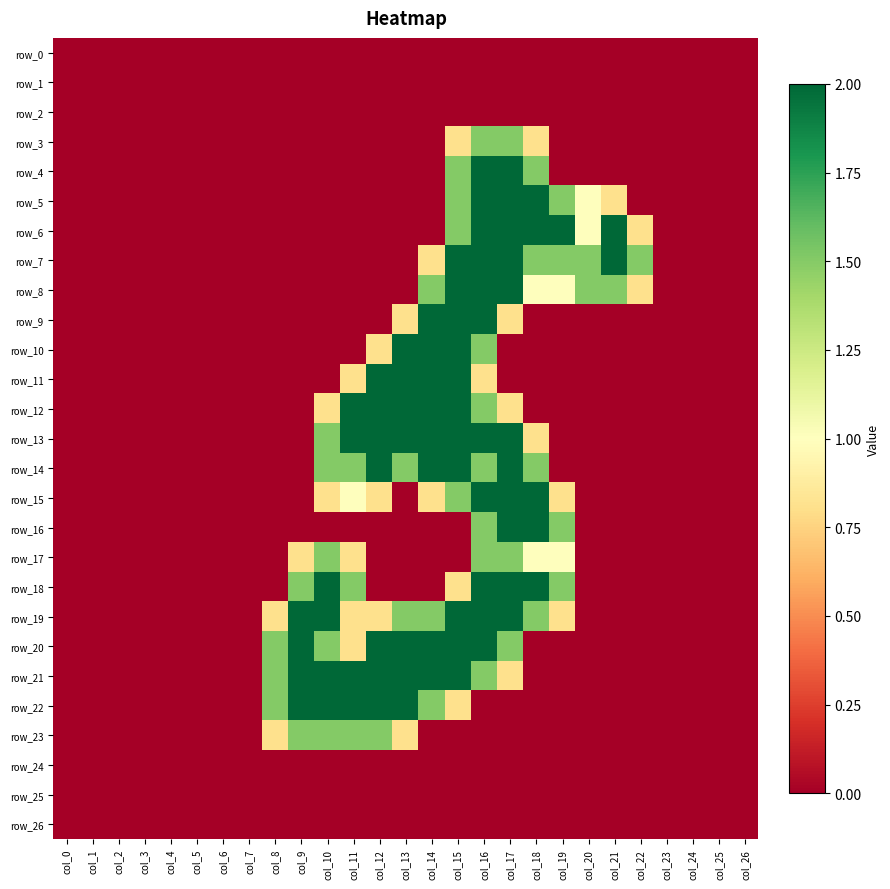

Reading right to left, what are all the values shown in this chart?

row_0: 0.0	0.0	0.0	0.0	0.0	0.0	0.0	0.0	0.0	0.0	0.0	0.0	0.0	0.0	0.0	0.0	0.0	0.0	0.0	0.0	0.0	0.0	0.0	0.0	0.0	0.0	0.0
row_1: 0.0	0.0	0.0	0.0	0.0	0.0	0.0	0.0	0.0	0.0	0.0	0.0	0.0	0.0	0.0	0.0	0.0	0.0	0.0	0.0	0.0	0.0	0.0	0.0	0.0	0.0	0.0
row_2: 0.0	0.0	0.0	0.0	0.0	0.0	0.0	0.0	0.0	0.0	0.0	0.0	0.0	0.0	0.0	0.0	0.0	0.0	0.0	0.0	0.0	0.0	0.0	0.0	0.0	0.0	0.0
row_3: 0.0	0.0	0.0	0.0	0.0	0.0	0.0	0.0	0.8	1.5	1.5	0.8	0.0	0.0	0.0	0.0	0.0	0.0	0.0	0.0	0.0	0.0	0.0	0.0	0.0	0.0	0.0
row_4: 0.0	0.0	0.0	0.0	0.0	0.0	0.0	0.0	1.5	2.0	2.0	1.5	0.0	0.0	0.0	0.0	0.0	0.0	0.0	0.0	0.0	0.0	0.0	0.0	0.0	0.0	0.0
row_5: 0.0	0.0	0.0	0.0	0.0	0.8	1.0	1.5	2.0	2.0	2.0	1.5	0.0	0.0	0.0	0.0	0.0	0.0	0.0	0.0	0.0	0.0	0.0	0.0	0.0	0.0	0.0
row_6: 0.0	0.0	0.0	0.0	0.8	2.0	1.0	2.0	2.0	2.0	2.0	1.5	0.0	0.0	0.0	0.0	0.0	0.0	0.0	0.0	0.0	0.0	0.0	0.0	0.0	0.0	0.0
row_7: 0.0	0.0	0.0	0.0	1.5	2.0	1.5	1.5	1.5	2.0	2.0	2.0	0.8	0.0	0.0	0.0	0.0	0.0	0.0	0.0	0.0	0.0	0.0	0.0	0.0	0.0	0.0
row_8: 0.0	0.0	0.0	0.0	0.8	1.5	1.5	1.0	1.0	2.0	2.0	2.0	1.5	0.0	0.0	0.0	0.0	0.0	0.0	0.0	0.0	0.0	0.0	0.0	0.0	0.0	0.0
row_9: 0.0	0.0	0.0	0.0	0.0	0.0	0.0	0.0	0.0	0.8	2.0	2.0	2.0	0.8	0.0	0.0	0.0	0.0	0.0	0.0	0.0	0.0	0.0	0.0	0.0	0.0	0.0
row_10: 0.0	0.0	0.0	0.0	0.0	0.0	0.0	0.0	0.0	0.0	1.5	2.0	2.0	2.0	0.8	0.0	0.0	0.0	0.0	0.0	0.0	0.0	0.0	0.0	0.0	0.0	0.0
row_11: 0.0	0.0	0.0	0.0	0.0	0.0	0.0	0.0	0.0	0.0	0.8	2.0	2.0	2.0	2.0	0.8	0.0	0.0	0.0	0.0	0.0	0.0	0.0	0.0	0.0	0.0	0.0
row_12: 0.0	0.0	0.0	0.0	0.0	0.0	0.0	0.0	0.0	0.8	1.5	2.0	2.0	2.0	2.0	2.0	0.8	0.0	0.0	0.0	0.0	0.0	0.0	0.0	0.0	0.0	0.0
row_13: 0.0	0.0	0.0	0.0	0.0	0.0	0.0	0.0	0.8	2.0	2.0	2.0	2.0	2.0	2.0	2.0	1.5	0.0	0.0	0.0	0.0	0.0	0.0	0.0	0.0	0.0	0.0
row_14: 0.0	0.0	0.0	0.0	0.0	0.0	0.0	0.0	1.5	2.0	1.5	2.0	2.0	1.5	2.0	1.5	1.5	0.0	0.0	0.0	0.0	0.0	0.0	0.0	0.0	0.0	0.0
row_15: 0.0	0.0	0.0	0.0	0.0	0.0	0.0	0.8	2.0	2.0	2.0	1.5	0.8	0.0	0.8	1.0	0.8	0.0	0.0	0.0	0.0	0.0	0.0	0.0	0.0	0.0	0.0
row_16: 0.0	0.0	0.0	0.0	0.0	0.0	0.0	1.5	2.0	2.0	1.5	0.0	0.0	0.0	0.0	0.0	0.0	0.0	0.0	0.0	0.0	0.0	0.0	0.0	0.0	0.0	0.0
row_17: 0.0	0.0	0.0	0.0	0.0	0.0	0.0	1.0	1.0	1.5	1.5	0.0	0.0	0.0	0.0	0.8	1.5	0.8	0.0	0.0	0.0	0.0	0.0	0.0	0.0	0.0	0.0
row_18: 0.0	0.0	0.0	0.0	0.0	0.0	0.0	1.5	2.0	2.0	2.0	0.8	0.0	0.0	0.0	1.5	2.0	1.5	0.0	0.0	0.0	0.0	0.0	0.0	0.0	0.0	0.0
row_19: 0.0	0.0	0.0	0.0	0.0	0.0	0.0	0.8	1.5	2.0	2.0	2.0	1.5	1.5	0.8	0.8	2.0	2.0	0.8	0.0	0.0	0.0	0.0	0.0	0.0	0.0	0.0
row_20: 0.0	0.0	0.0	0.0	0.0	0.0	0.0	0.0	0.0	1.5	2.0	2.0	2.0	2.0	2.0	0.8	1.5	2.0	1.5	0.0	0.0	0.0	0.0	0.0	0.0	0.0	0.0
row_21: 0.0	0.0	0.0	0.0	0.0	0.0	0.0	0.0	0.0	0.8	1.5	2.0	2.0	2.0	2.0	2.0	2.0	2.0	1.5	0.0	0.0	0.0	0.0	0.0	0.0	0.0	0.0
row_22: 0.0	0.0	0.0	0.0	0.0	0.0	0.0	0.0	0.0	0.0	0.0	0.8	1.5	2.0	2.0	2.0	2.0	2.0	1.5	0.0	0.0	0.0	0.0	0.0	0.0	0.0	0.0
row_23: 0.0	0.0	0.0	0.0	0.0	0.0	0.0	0.0	0.0	0.0	0.0	0.0	0.0	0.8	1.5	1.5	1.5	1.5	0.8	0.0	0.0	0.0	0.0	0.0	0.0	0.0	0.0
row_24: 0.0	0.0	0.0	0.0	0.0	0.0	0.0	0.0	0.0	0.0	0.0	0.0	0.0	0.0	0.0	0.0	0.0	0.0	0.0	0.0	0.0	0.0	0.0	0.0	0.0	0.0	0.0
row_25: 0.0	0.0	0.0	0.0	0.0	0.0	0.0	0.0	0.0	0.0	0.0	0.0	0.0	0.0	0.0	0.0	0.0	0.0	0.0	0.0	0.0	0.0	0.0	0.0	0.0	0.0	0.0
row_26: 0.0	0.0	0.0	0.0	0.0	0.0	0.0	0.0	0.0	0.0	0.0	0.0	0.0	0.0	0.0	0.0	0.0	0.0	0.0	0.0	0.0	0.0	0.0	0.0	0.0	0.0	0.0